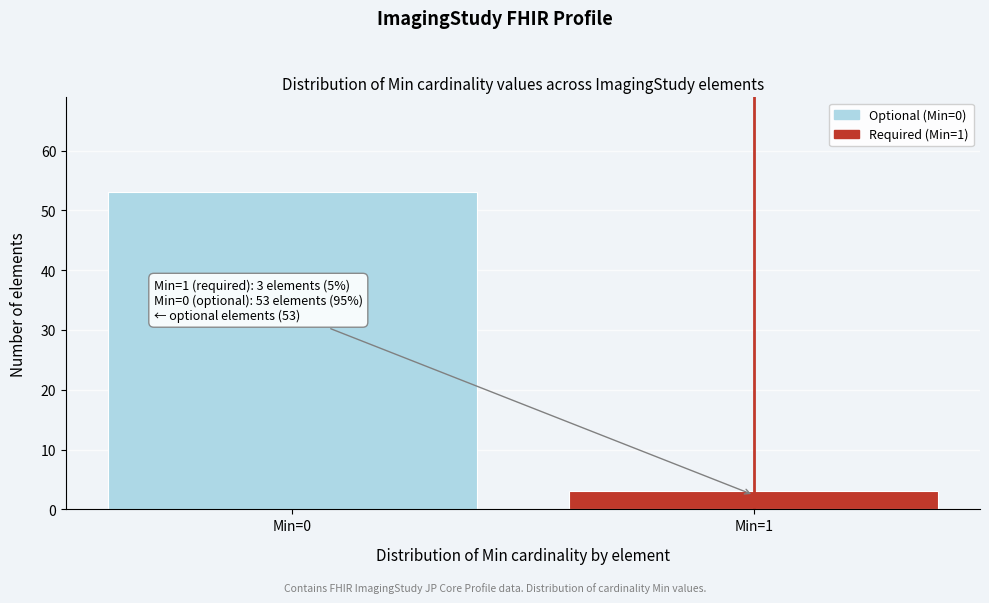

Reading left to right, extract all data points from this chart.

53	3